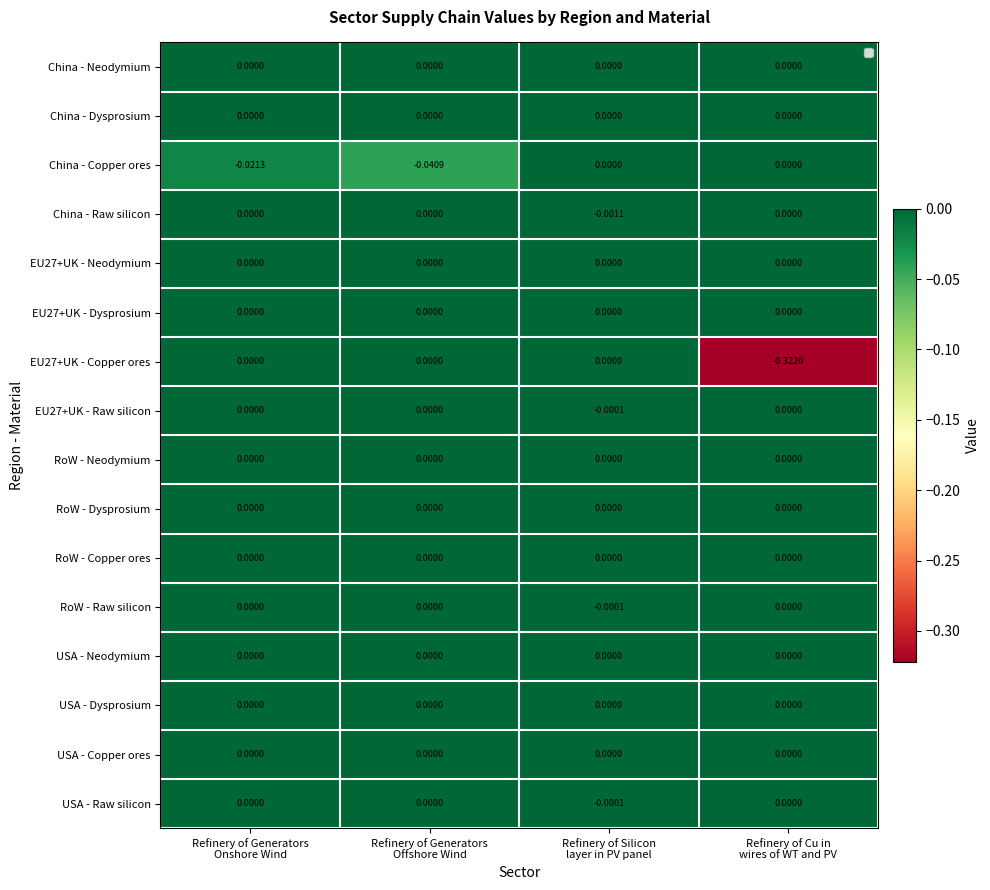

What is the difference between the highest and lowest values at Refinery of Cu in
wires of WT and PV?

0.3